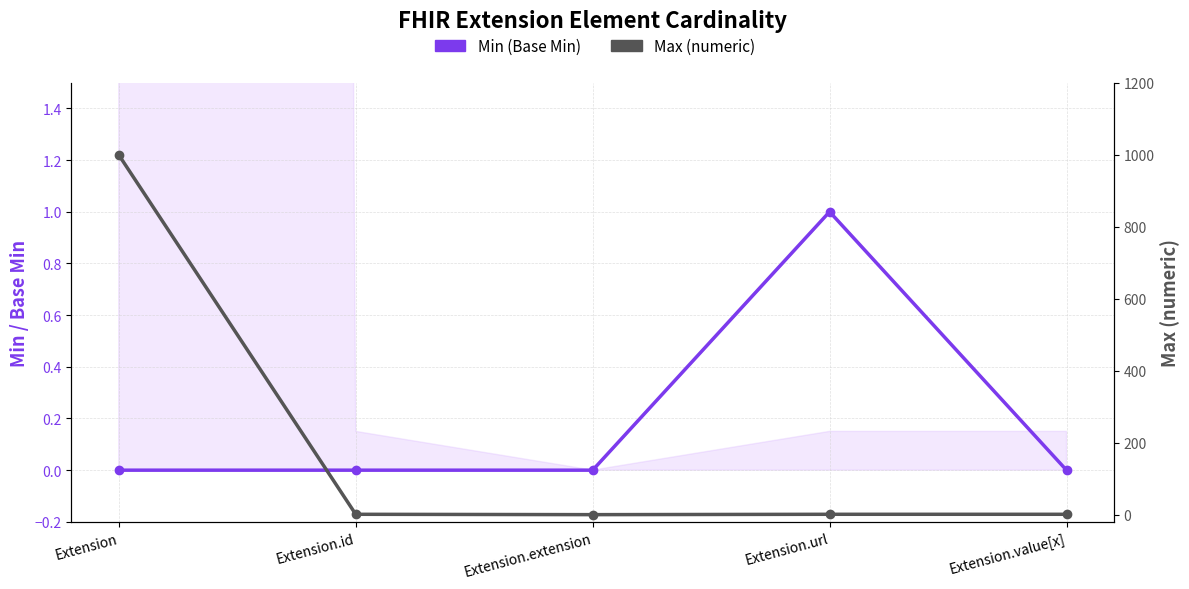

Is the value of Max (numeric) at Extension.id greater than the value of Min (Base Min) at Extension.id?

Yes